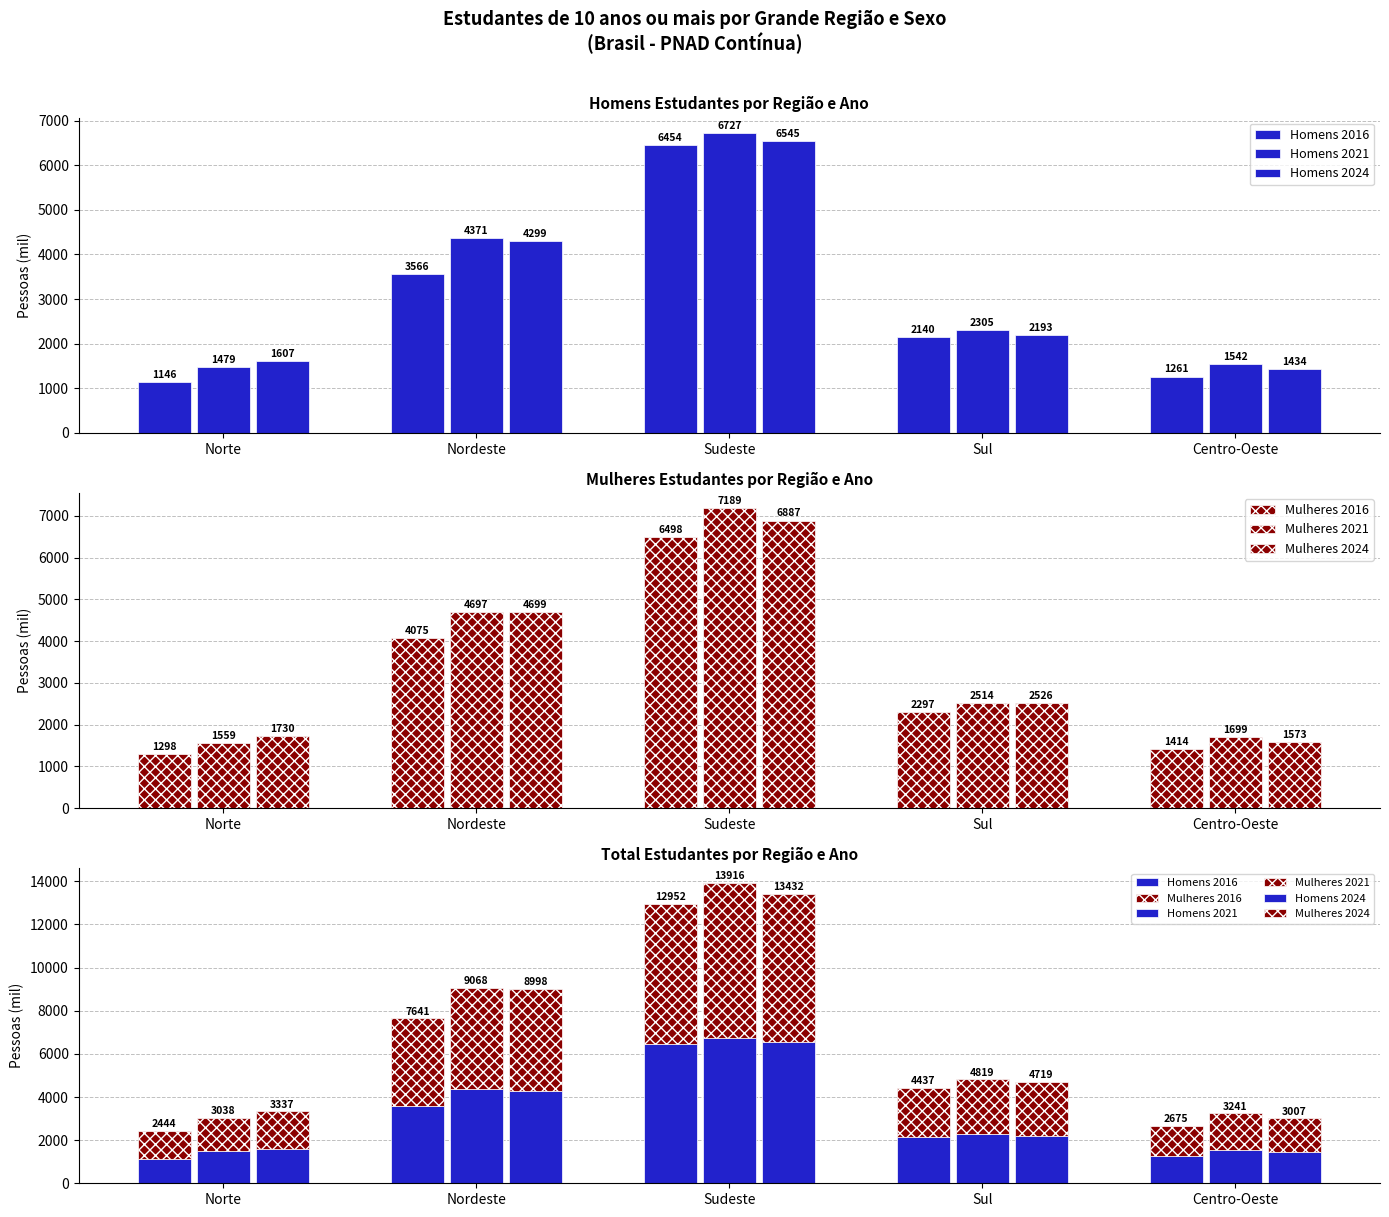

What are all the series names shown in the legend?

Homens 2016, Homens 2021, Homens 2024, Mulheres 2016, Mulheres 2021, Mulheres 2024